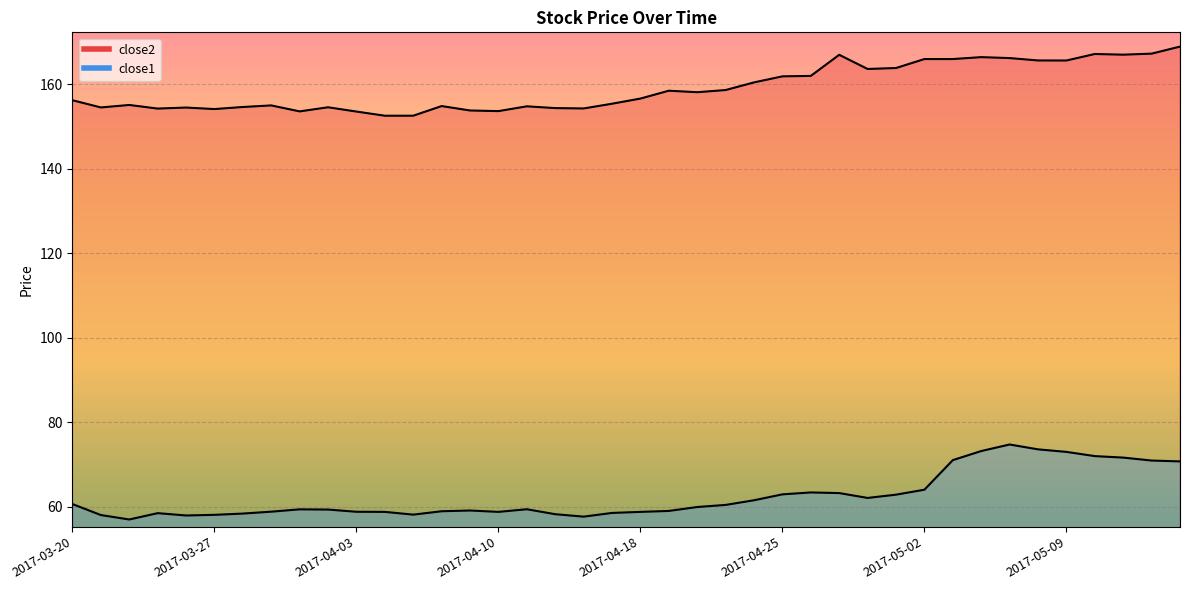

What is the label of the 18th point from the right?

2017-04-20